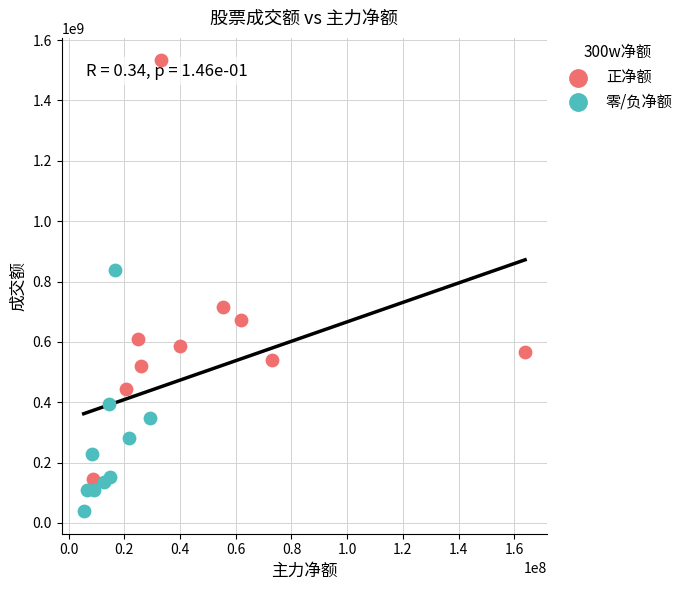

Which series has the largest Y range (max minus min)?

正净额